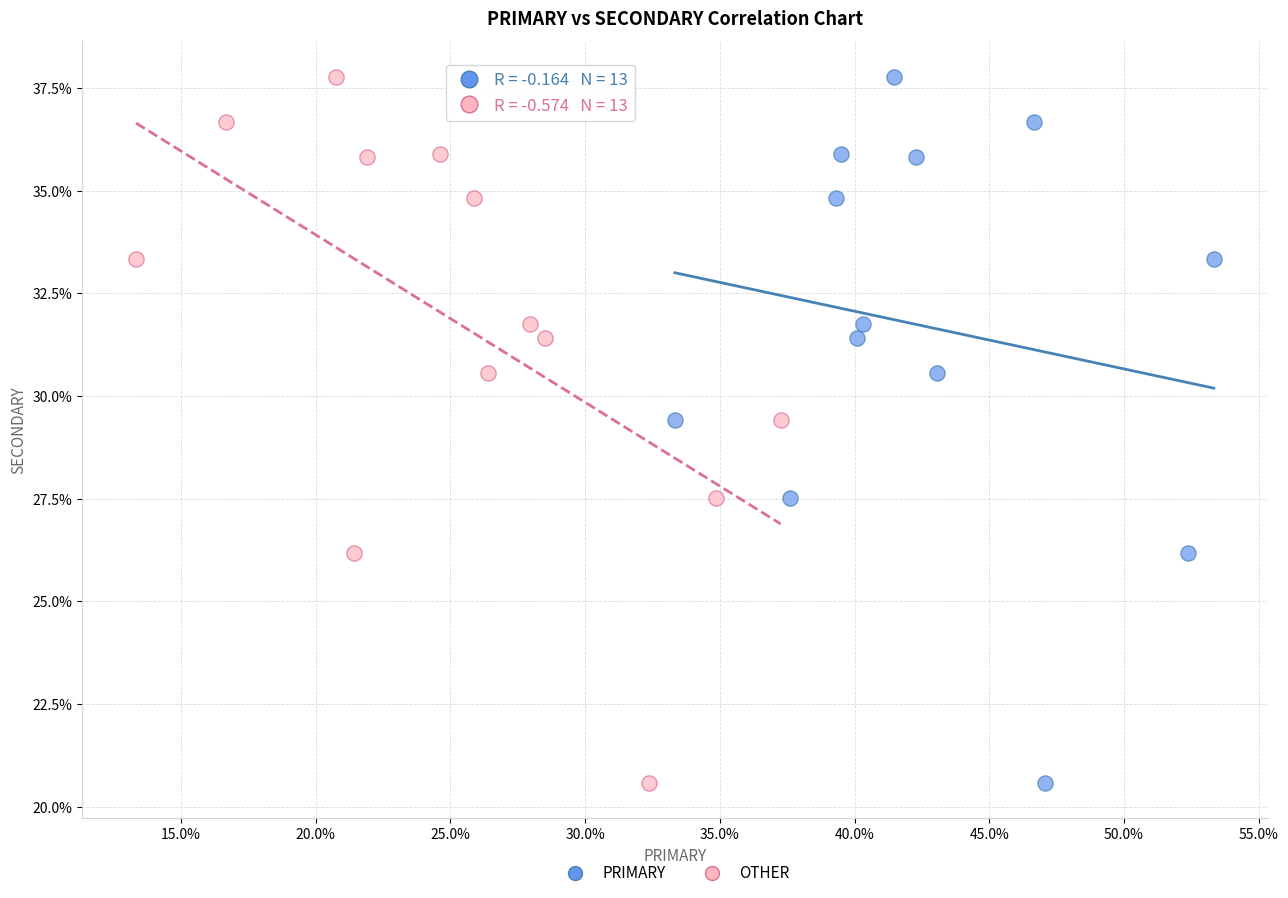

What are all the series names shown in the legend?

PRIMARY, OTHER